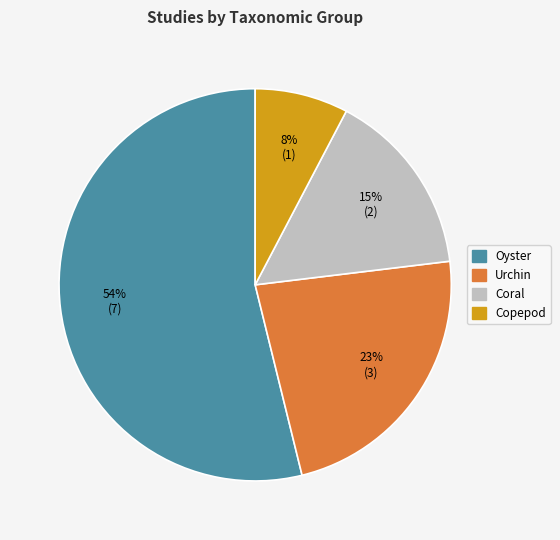

Is there a majority slice in this chart?

Yes